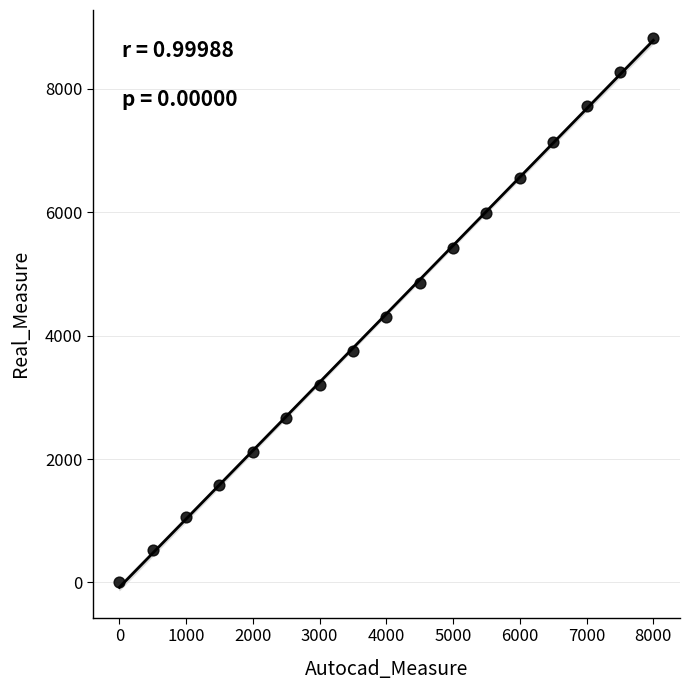

What is the range of X values (max minus min)?

8000